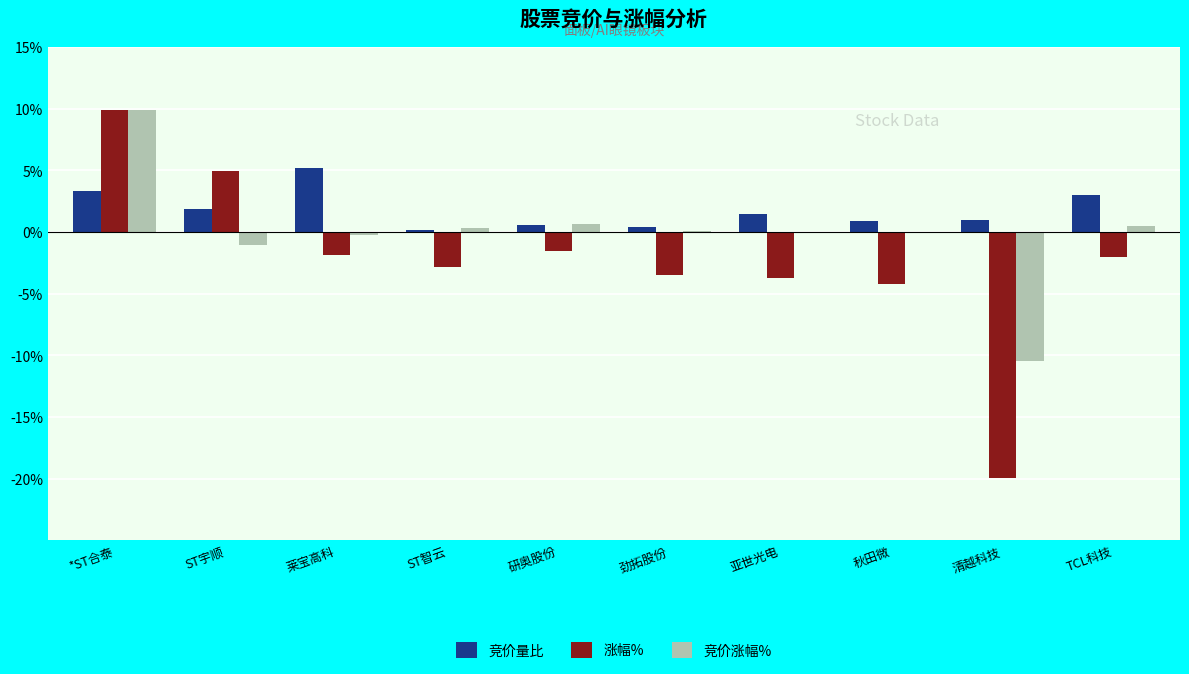

Which category has the highest value in the 竞价量比 series?

莱宝高科